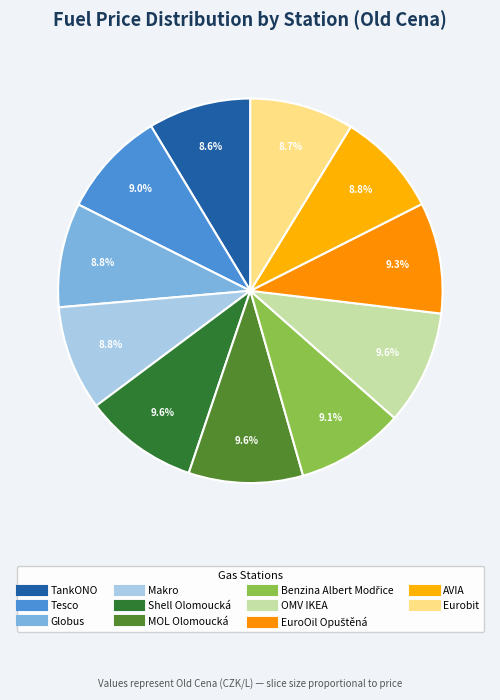

What percentage is the Shell Olomoucká slice, to the nearest percent?

10%